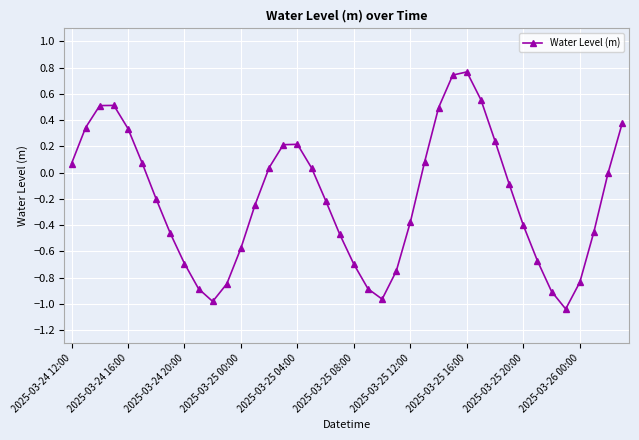

How many series are shown in this chart?

1